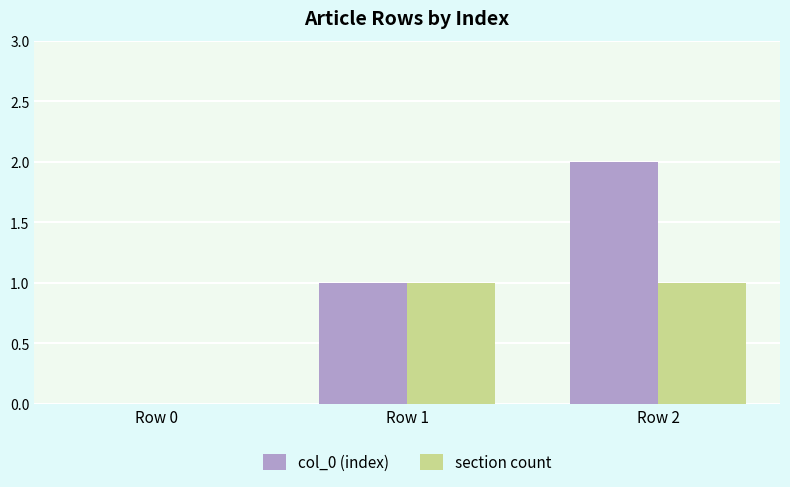

Which label corresponds to the largest value in the chart?

Row 2